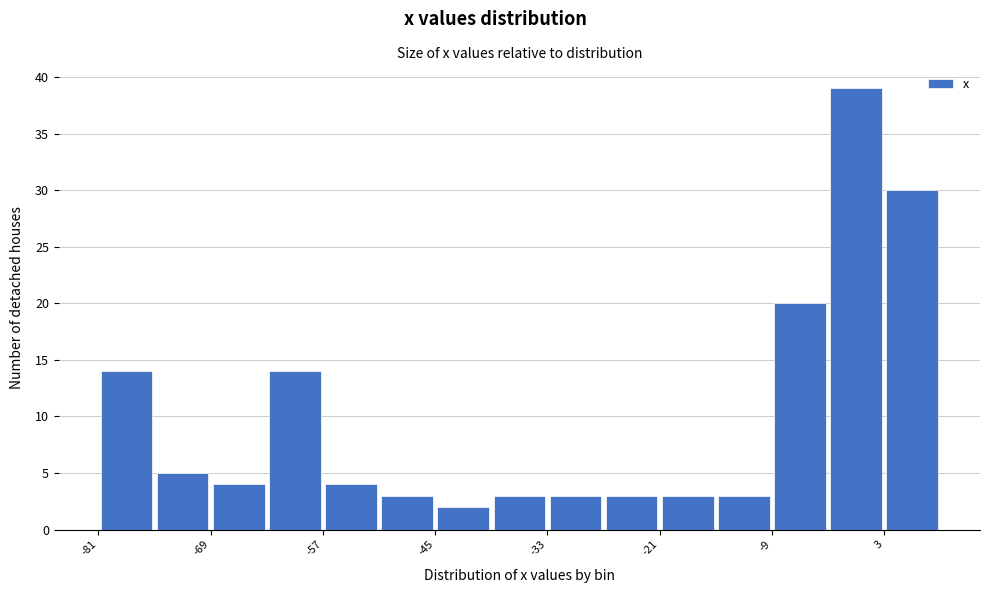

Around what value on the x-axis is the tallest bar? Give the approximate position of its centre, as read against the axis.

0